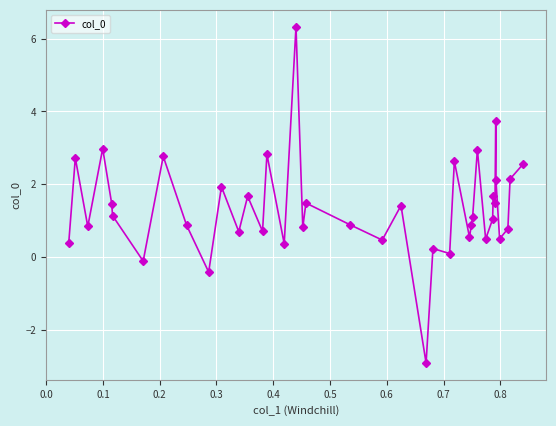

What is the value of the 33rd point from the left?

1.7